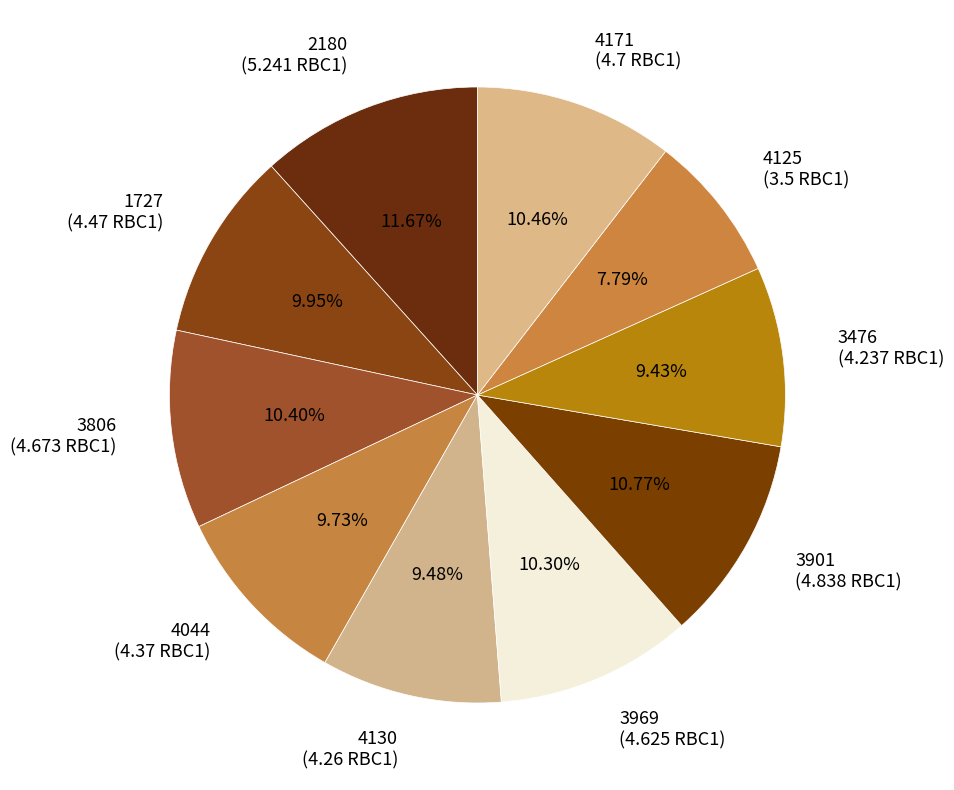

How much of the chart is everything except 3476?

90.6%